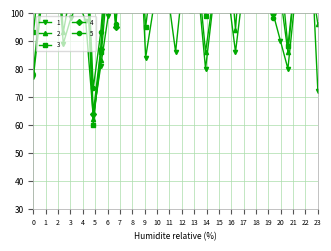

How many lines are shown in the chart?

5